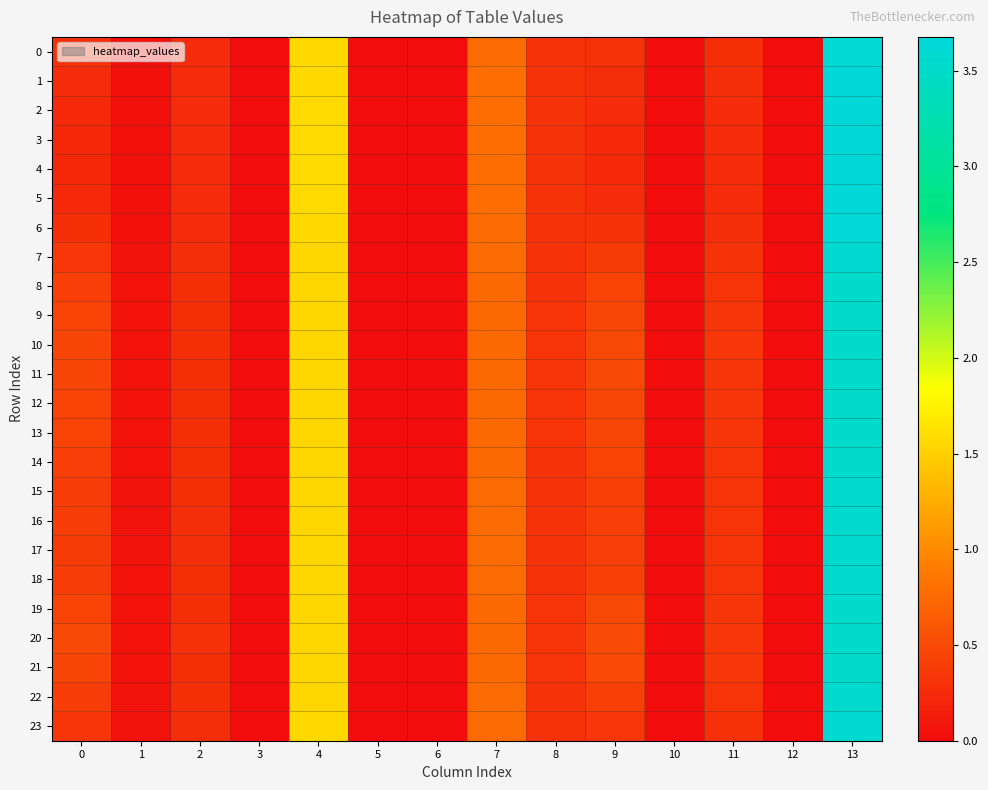

Between 2 and 13, which series saw the biggest shift?

4